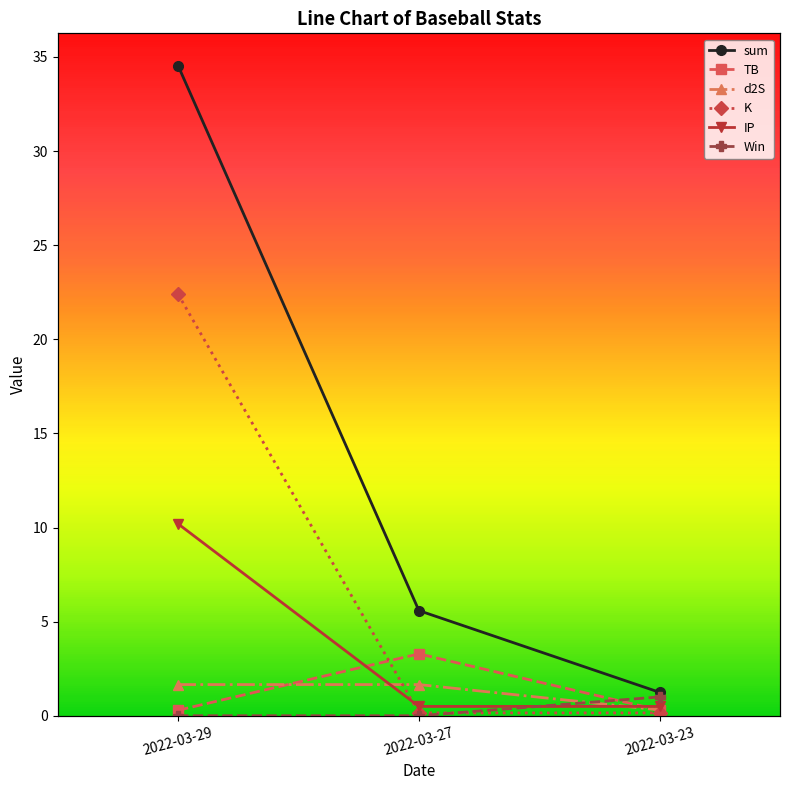

What is the difference between the maximum and minimum values in the K series?

22.2